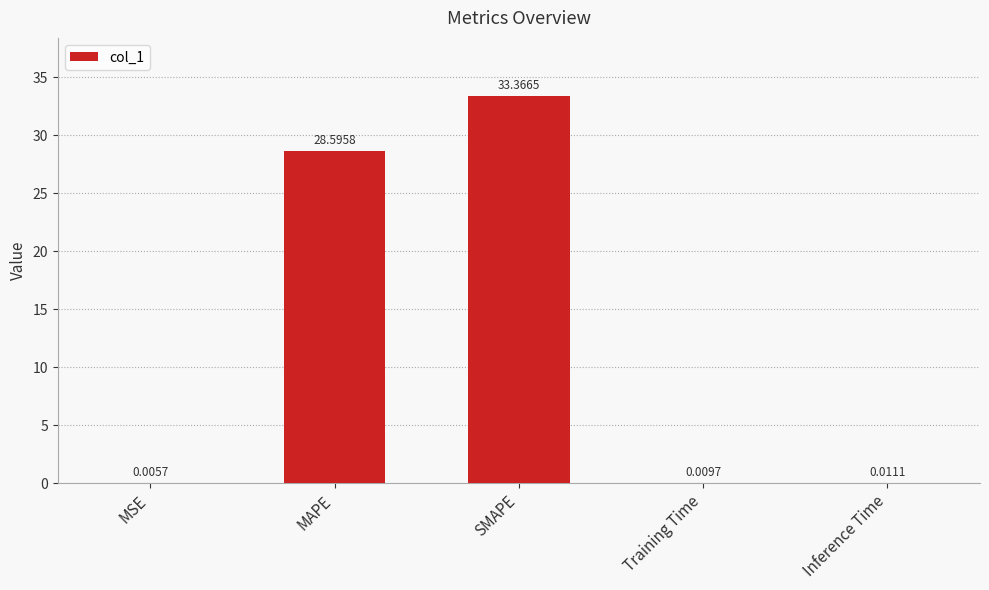

What is the change in value from SMAPE to Training Time?

-33.4